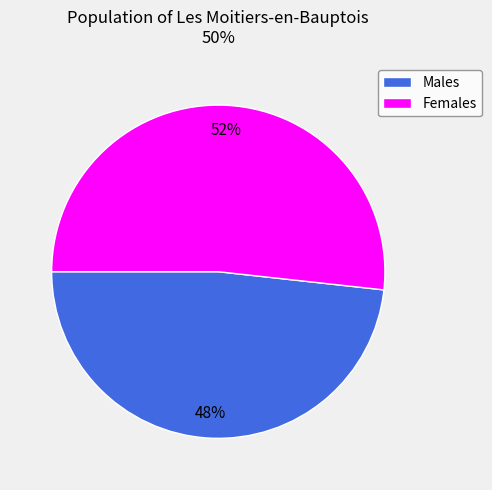

What is the smallest slice in the pie chart?

Males